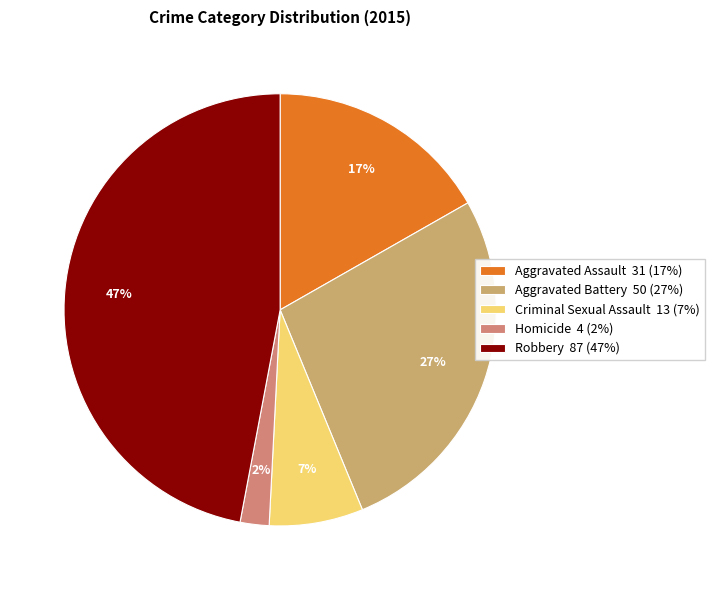

What is the largest slice in the pie chart?

Robbery